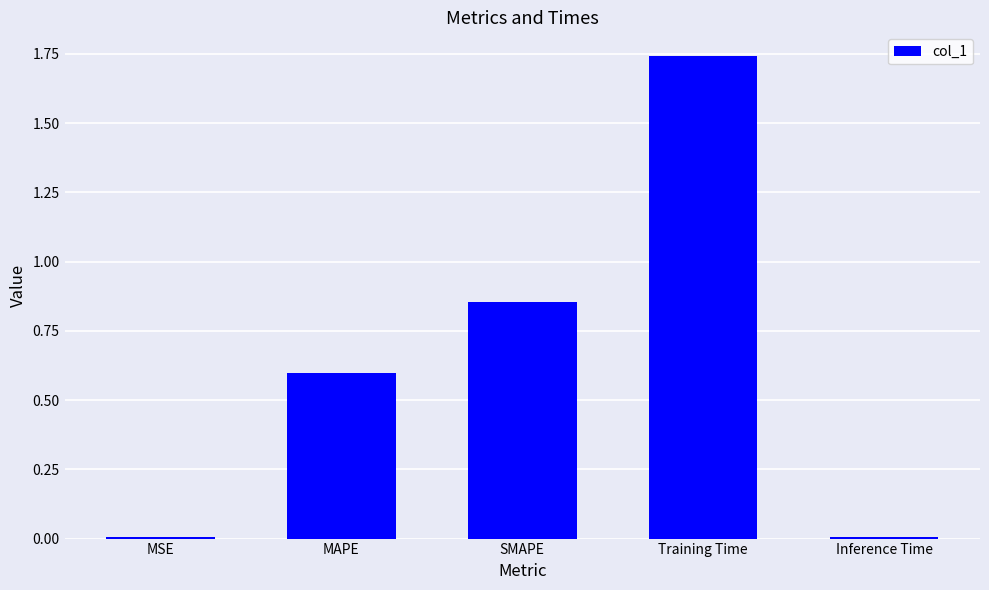

What is the sum of all values?

3.2